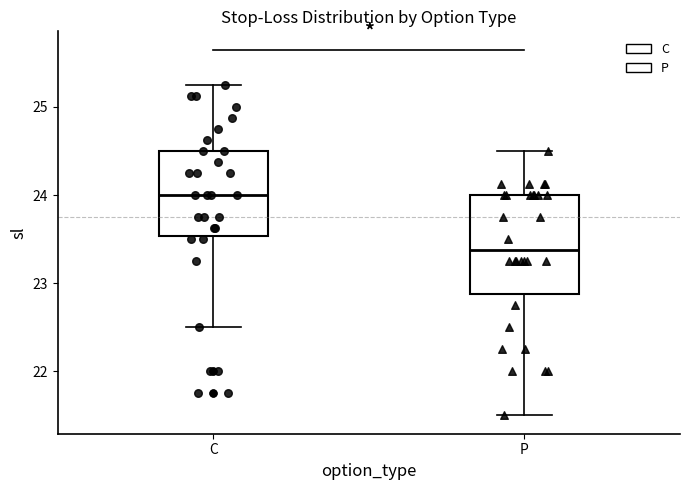

Where is the lower edge of the box for C on the y-axis? The values are not printed on the chart, so give them approximately, as read against the axis.

23.5